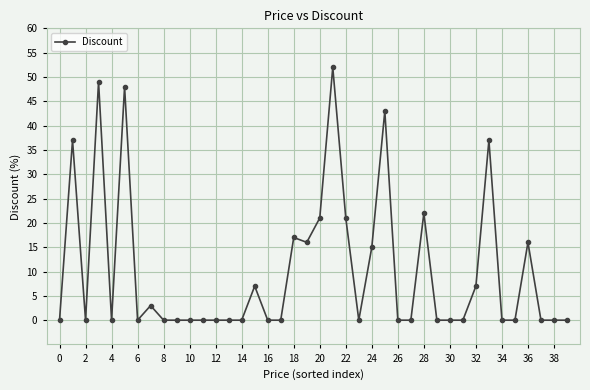

Reading left to right, list all the values displayed in this chart.

0	37	0	49	0	48	0	3	0	0	0	0	0	0	0	7	0	0	17	16	21	52	21	0	15	43	0	0	22	0	0	0	7	37	0	0	16	0	0	0